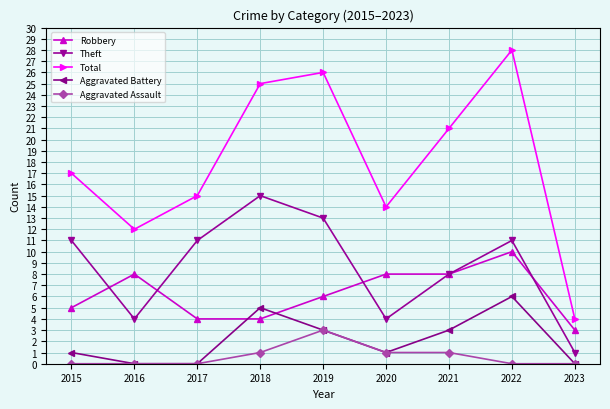

Is it true that Theft equals 1 at 2023?

True